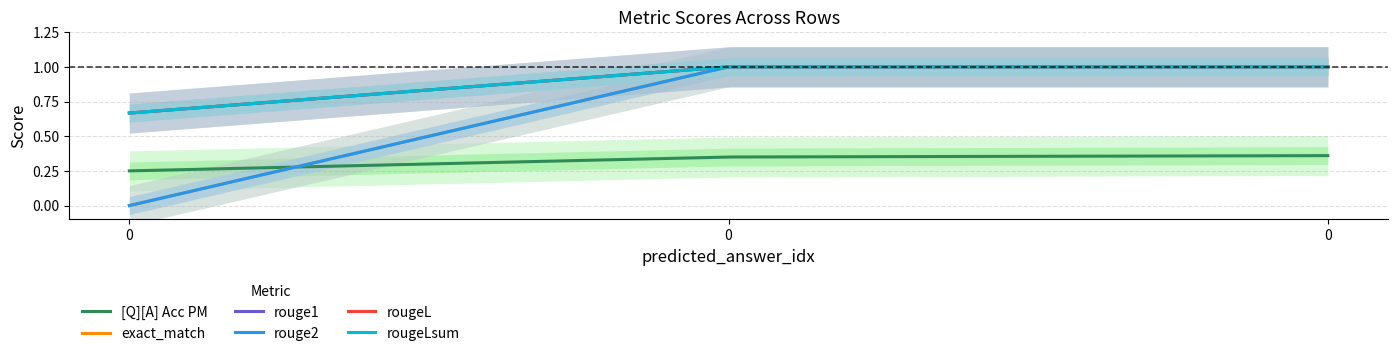

Is it true that rougeL equals 1.0 at 0?

True